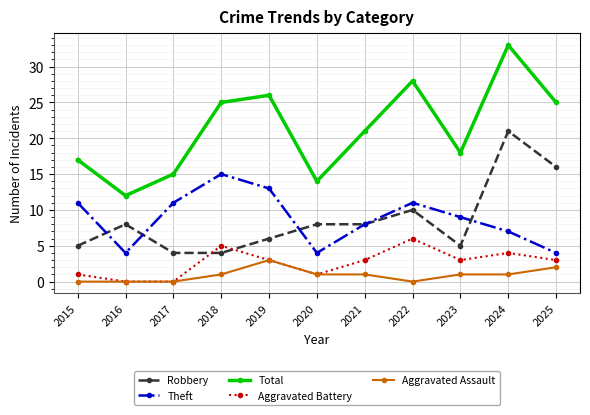

How many categories are shown in the chart?

11